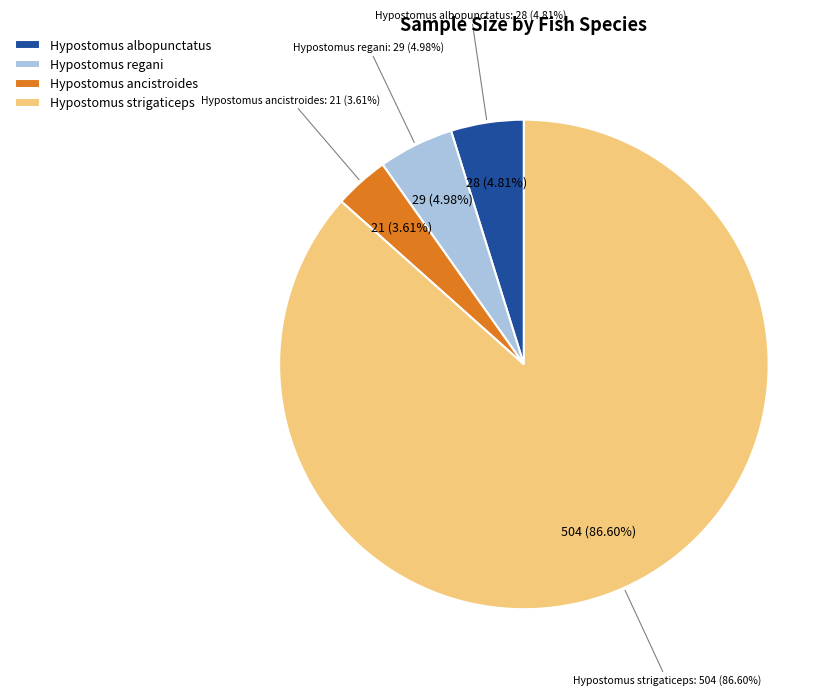

What percentage is the Hypostomus strigaticeps slice, to the nearest percent?

87%